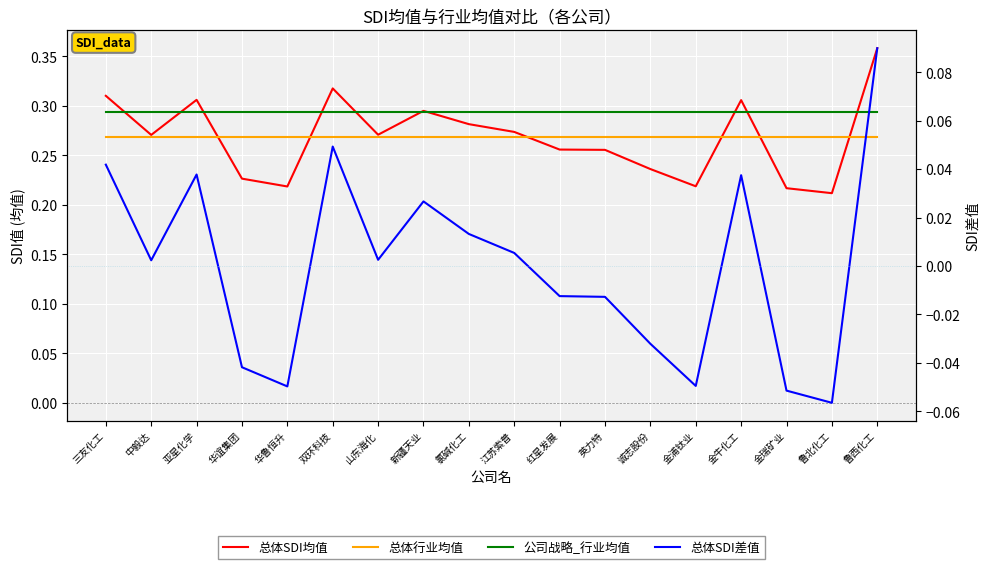

Reading left to right, extract all data points from this chart.

总体SDI均值: 三友化工=0.3	中毅达=0.3	亚星化学=0.3	华谊集团=0.2	华鲁恒升=0.2	双环科技=0.3	山东海化=0.3	新疆天业=0.3	氯碱化工=0.3	江苏索普=0.3	红星发展=0.3	英力特=0.3	诚志股份=0.2	金浦钛业=0.2	金牛化工=0.3	金瑞矿业=0.2	鲁北化工=0.2	鲁西化工=0.4
总体行业均值: 三友化工=0.3	中毅达=0.3	亚星化学=0.3	华谊集团=0.3	华鲁恒升=0.3	双环科技=0.3	山东海化=0.3	新疆天业=0.3	氯碱化工=0.3	江苏索普=0.3	红星发展=0.3	英力特=0.3	诚志股份=0.3	金浦钛业=0.3	金牛化工=0.3	金瑞矿业=0.3	鲁北化工=0.3	鲁西化工=0.3
公司战略_行业均值: 三友化工=0.3	中毅达=0.3	亚星化学=0.3	华谊集团=0.3	华鲁恒升=0.3	双环科技=0.3	山东海化=0.3	新疆天业=0.3	氯碱化工=0.3	江苏索普=0.3	红星发展=0.3	英力特=0.3	诚志股份=0.3	金浦钛业=0.3	金牛化工=0.3	金瑞矿业=0.3	鲁北化工=0.3	鲁西化工=0.3
总体SDI差值: 三友化工=0.0	中毅达=0.0	亚星化学=0.0	华谊集团=-0.0	华鲁恒升=-0.0	双环科技=0.0	山东海化=0.0	新疆天业=0.0	氯碱化工=0.0	江苏索普=0.0	红星发展=-0.0	英力特=-0.0	诚志股份=-0.0	金浦钛业=-0.0	金牛化工=0.0	金瑞矿业=-0.1	鲁北化工=-0.1	鲁西化工=0.1